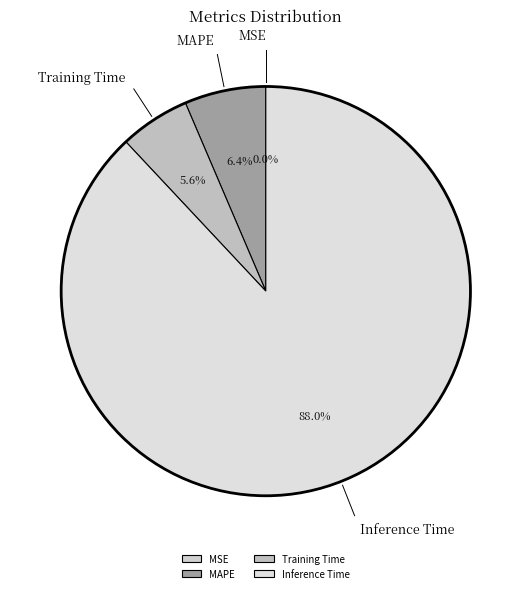

What percentage is NOT represented by MAPE?

93.6%